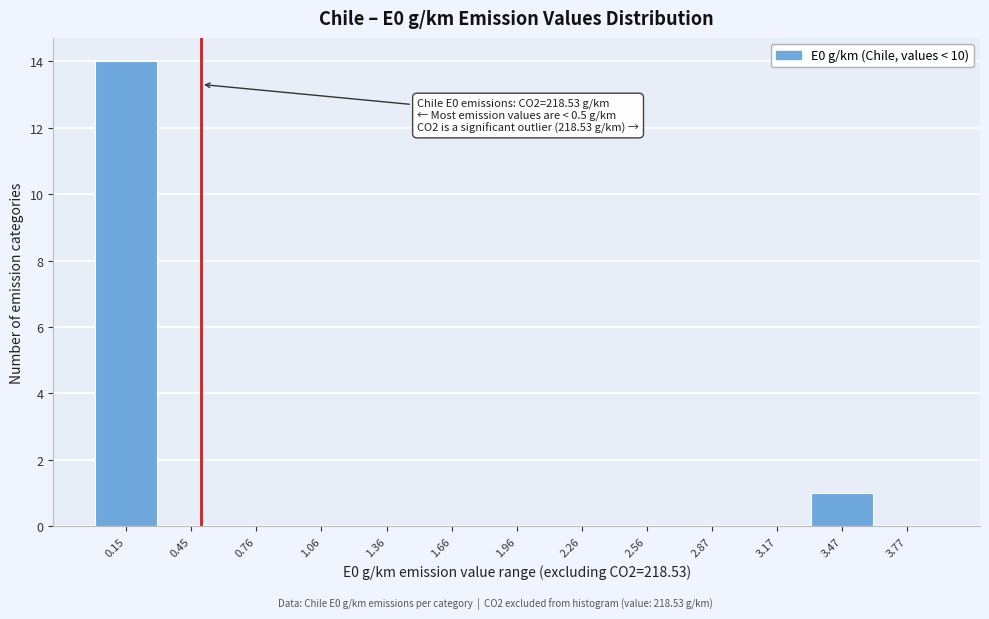

Which range on the x-axis has the tallest bar?

0.0 to 0.3